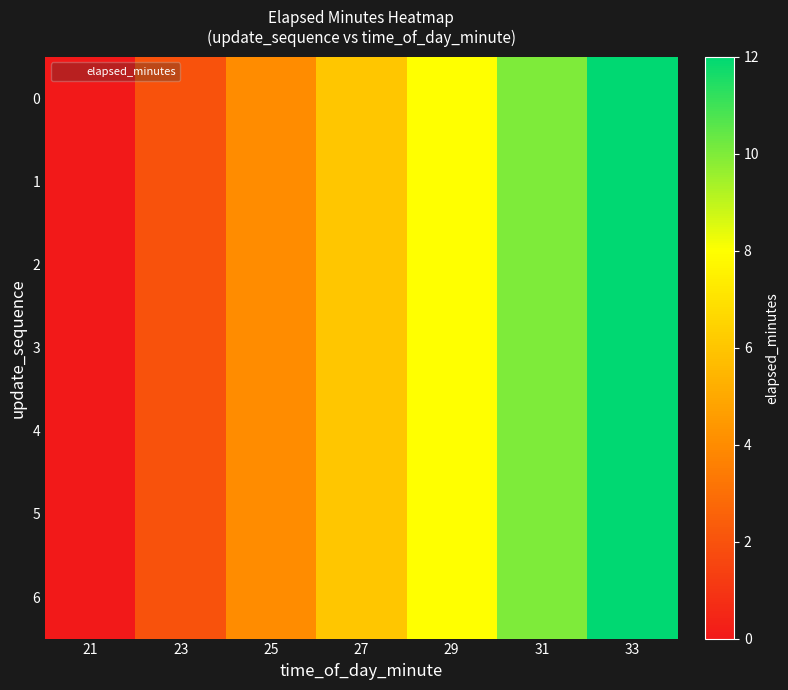

At which category is the sum across all series the highest?

33